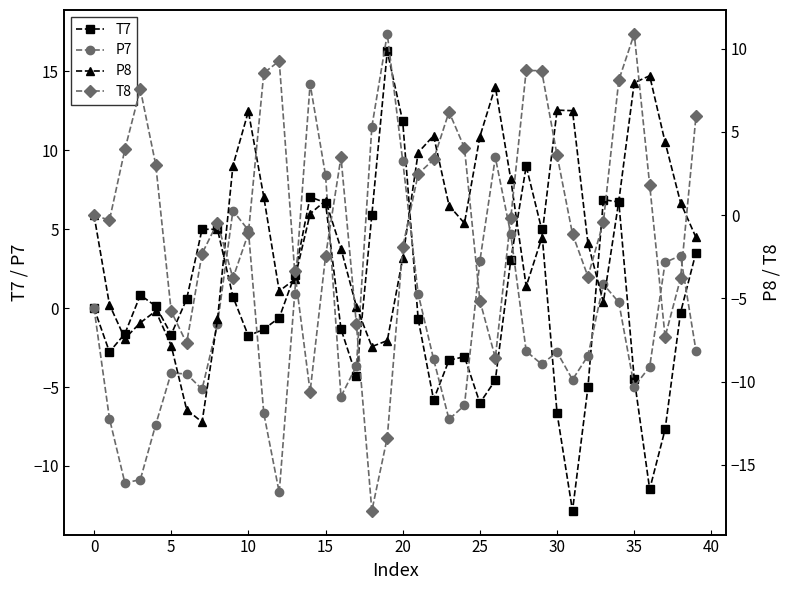

True or false: T7 has more than 0 interior local peaks.

True